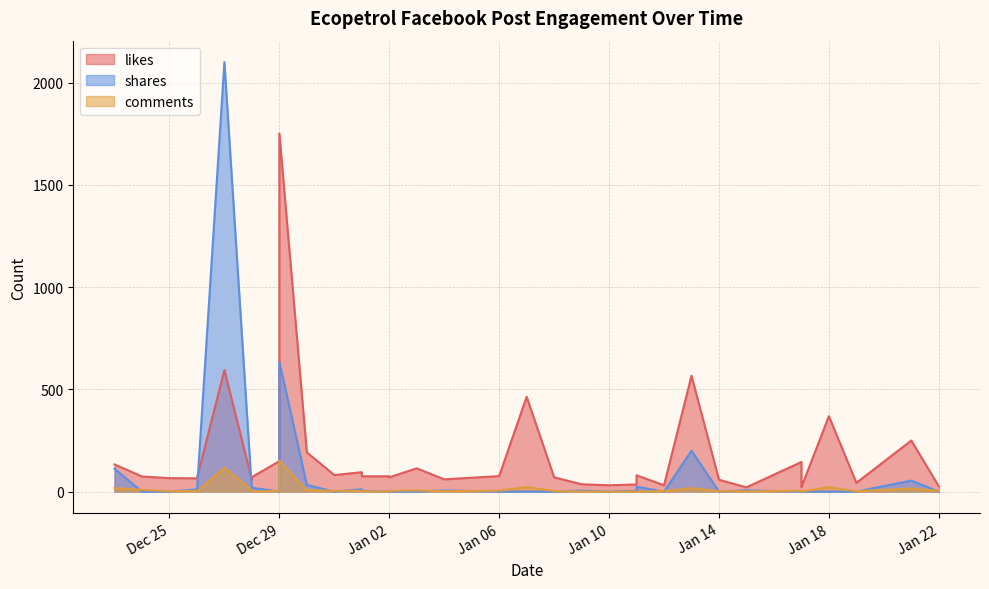

What is the sum of the shares values at 2023-01-21 and 2023-01-07?

54